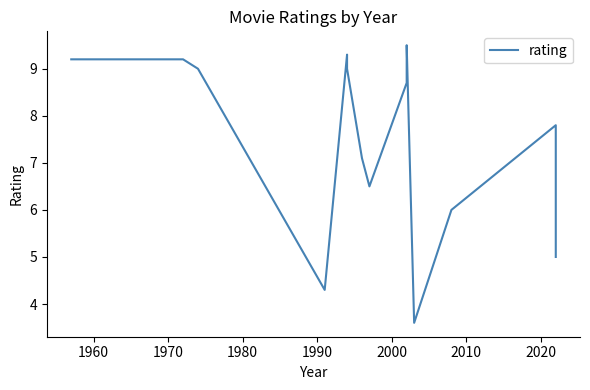

What is the value of the 6th point from the left?

9.0